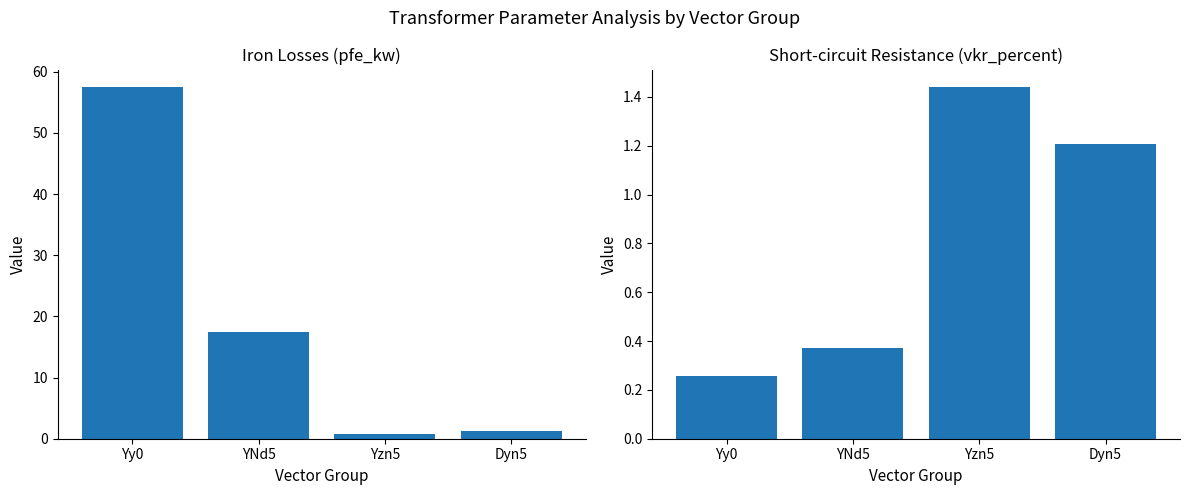

Reading left to right, transcribe all the data shown in this chart.

pfe_kw: 57.5	17.5	0.8	1.3
vkr_percent: 0.3	0.4	1.4	1.2